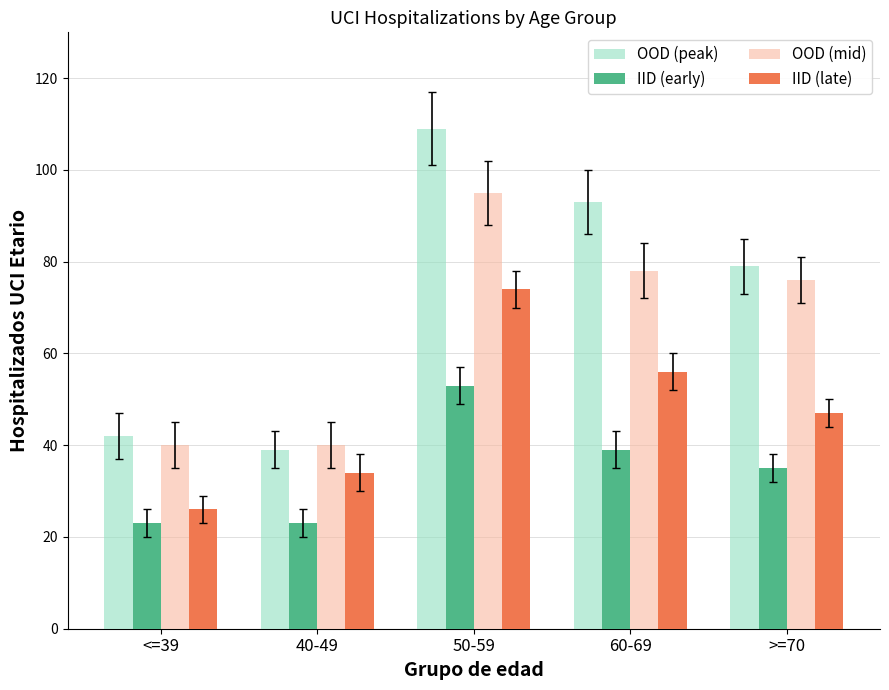

What is the approximate value of IID (late) at 40-49, to the nearest 5?

35